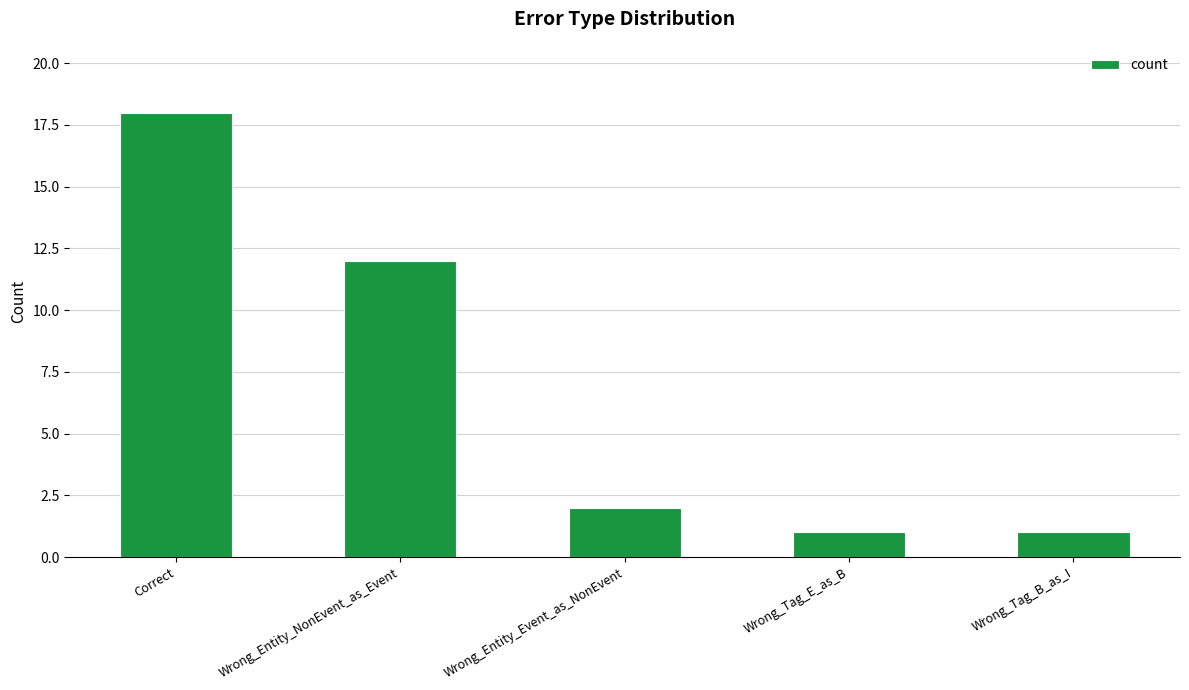

Reading left to right, extract all data points from this chart.

18	12	2	1	1